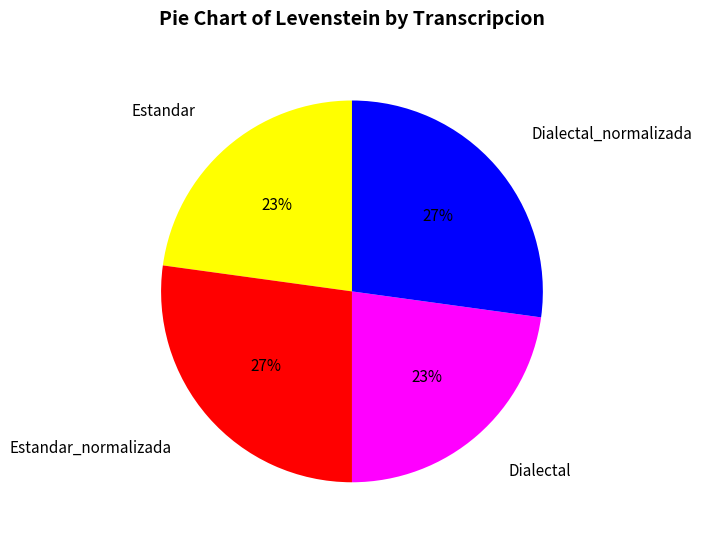

Count the number of slices in the pie.

4